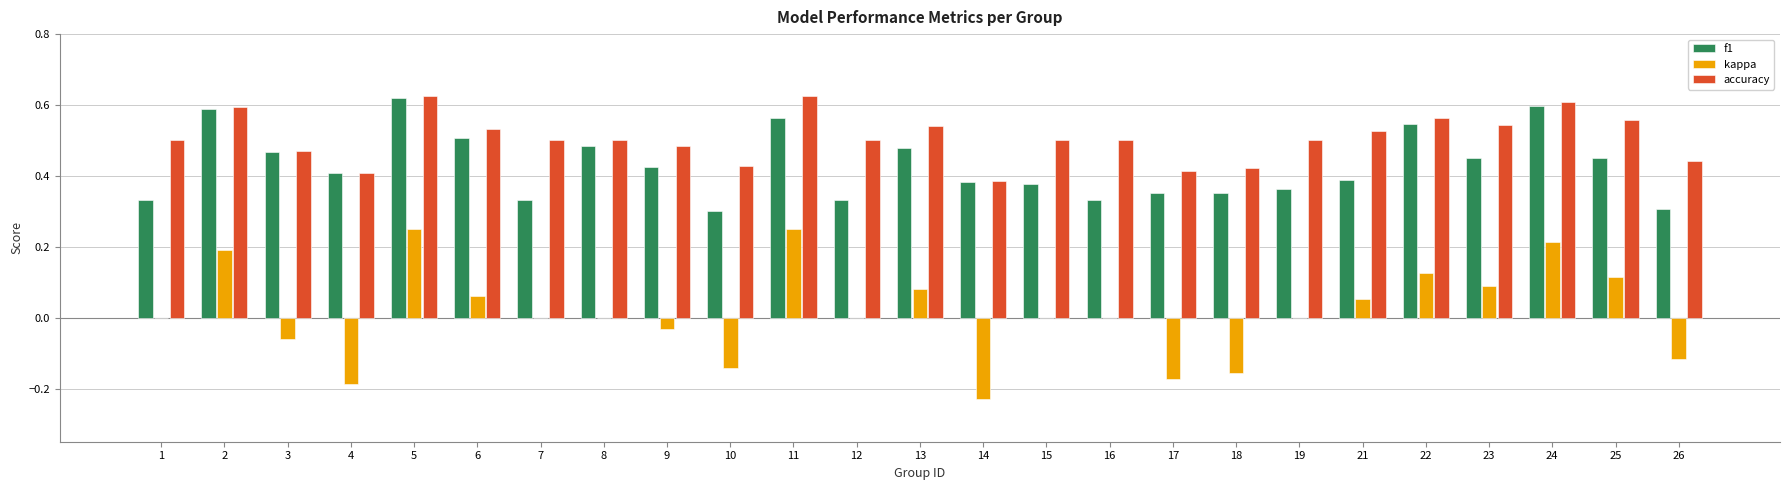

What is the sum of the accuracy values at 5 and 10?

1.1